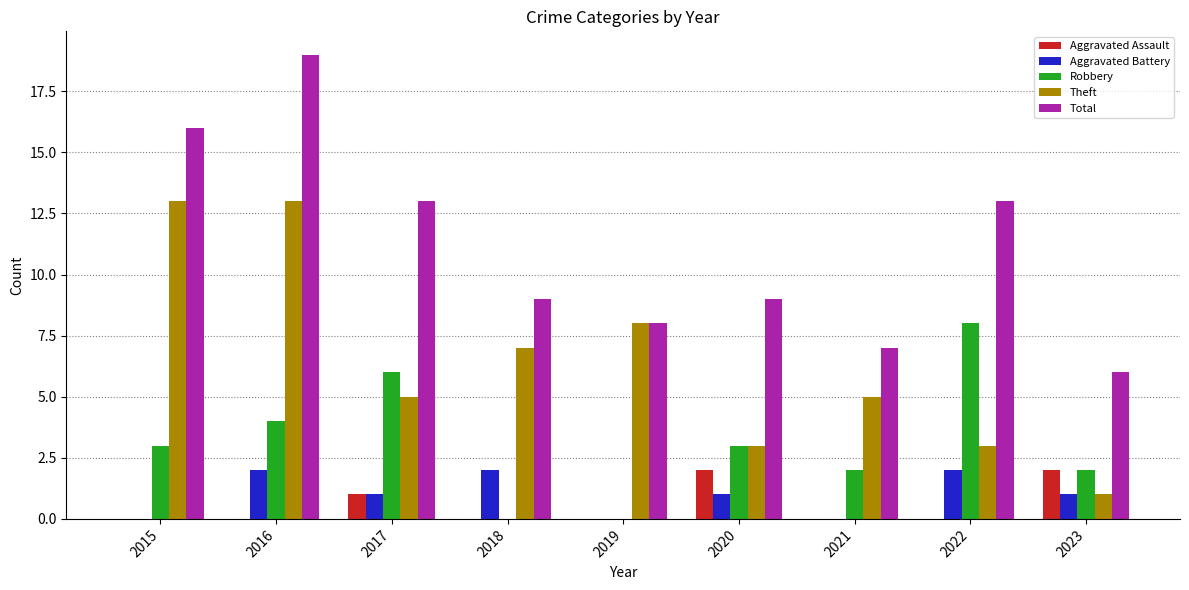

What is the highest value of the Robbery series?

8